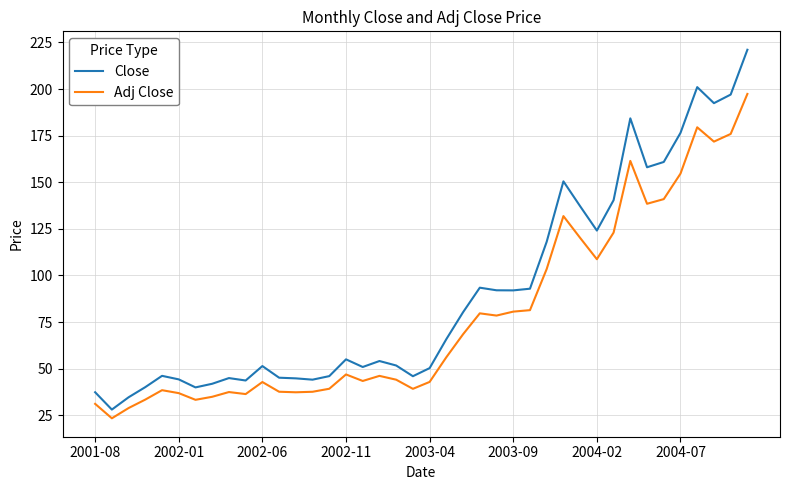

Rank the series by their maximum value, from lowest to highest.

Adj Close, Close